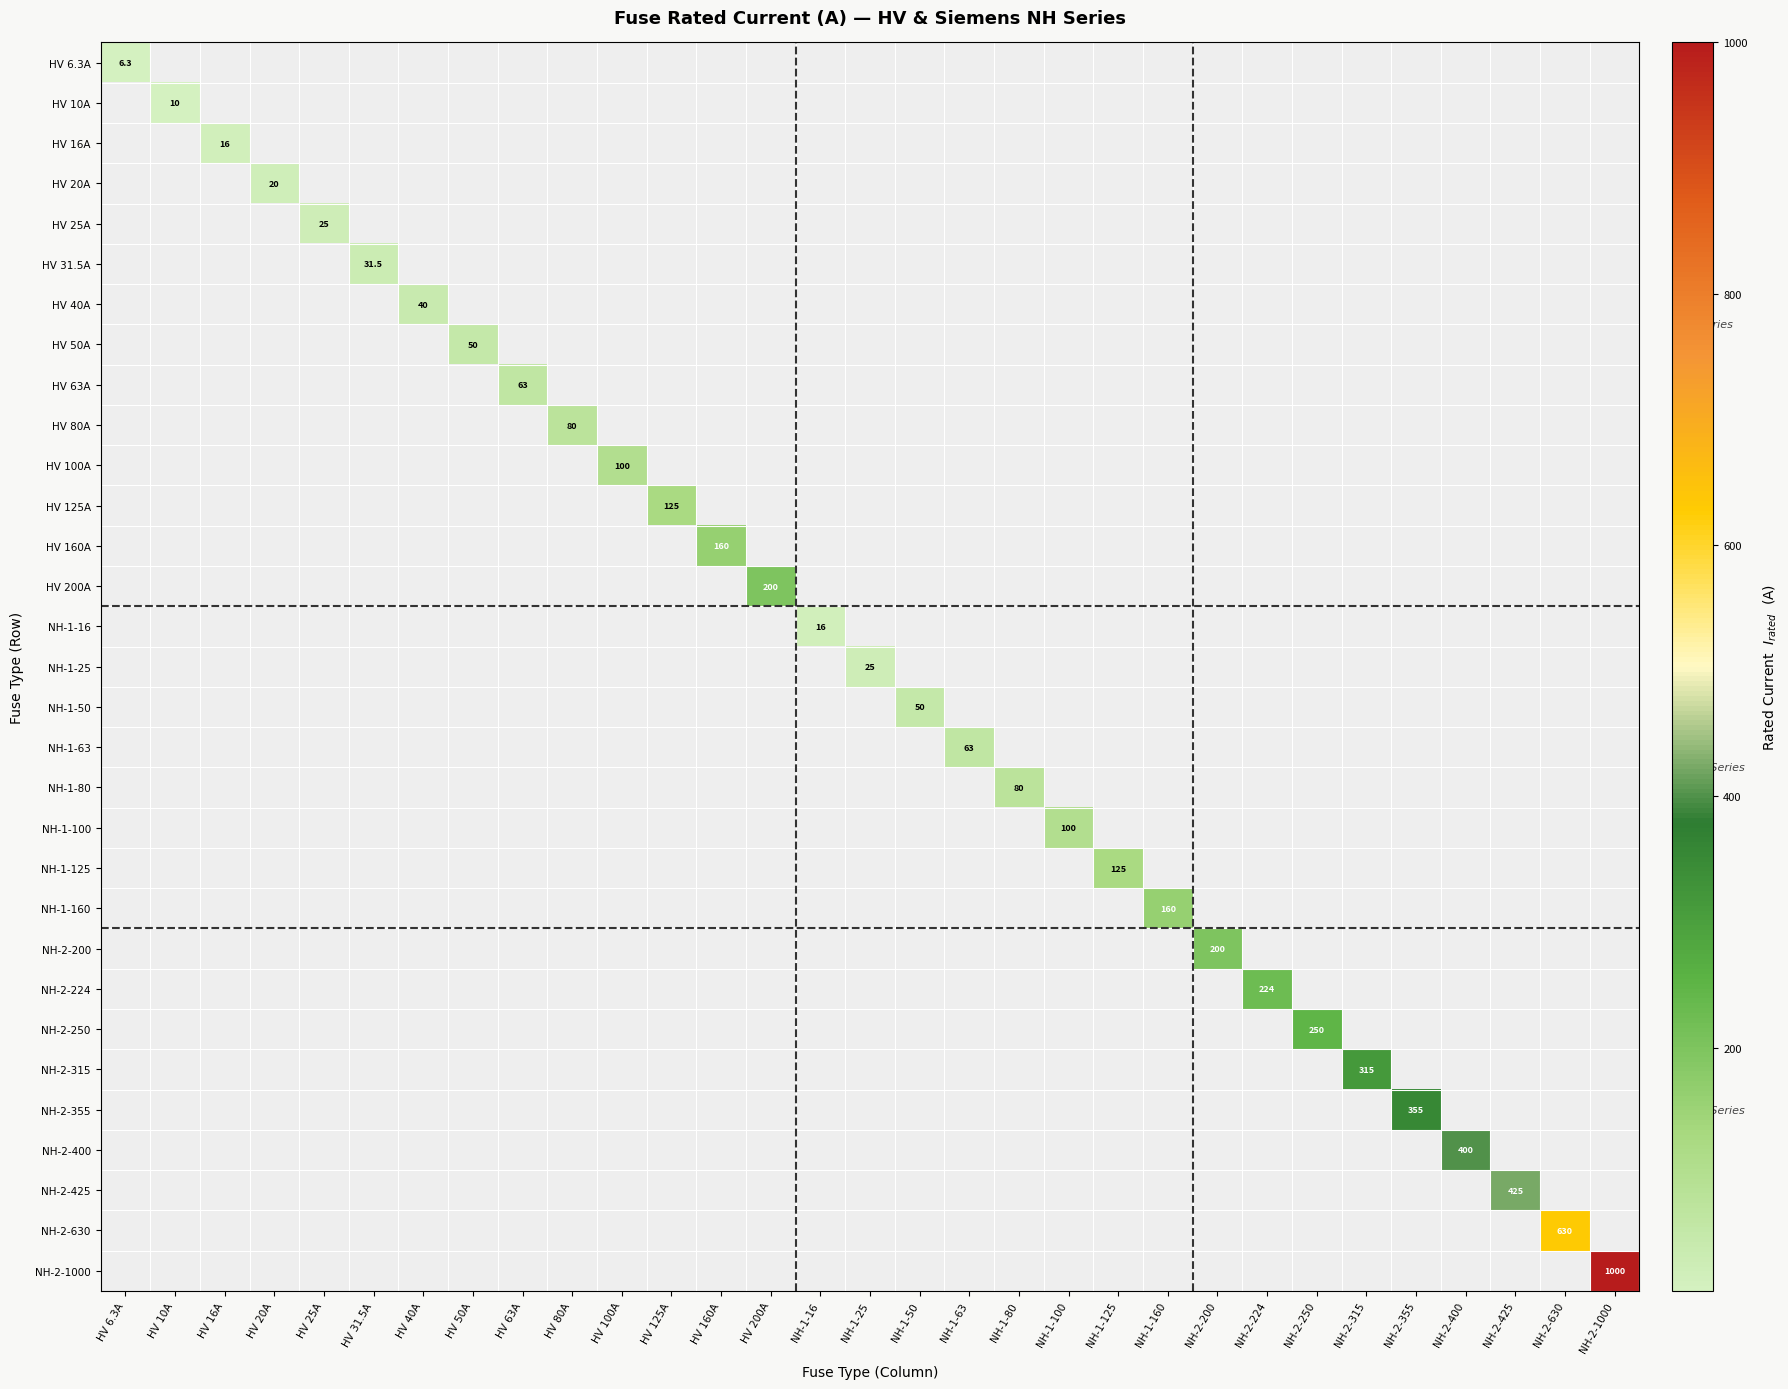

Which series has the largest total across all categories?

NH-2-1000